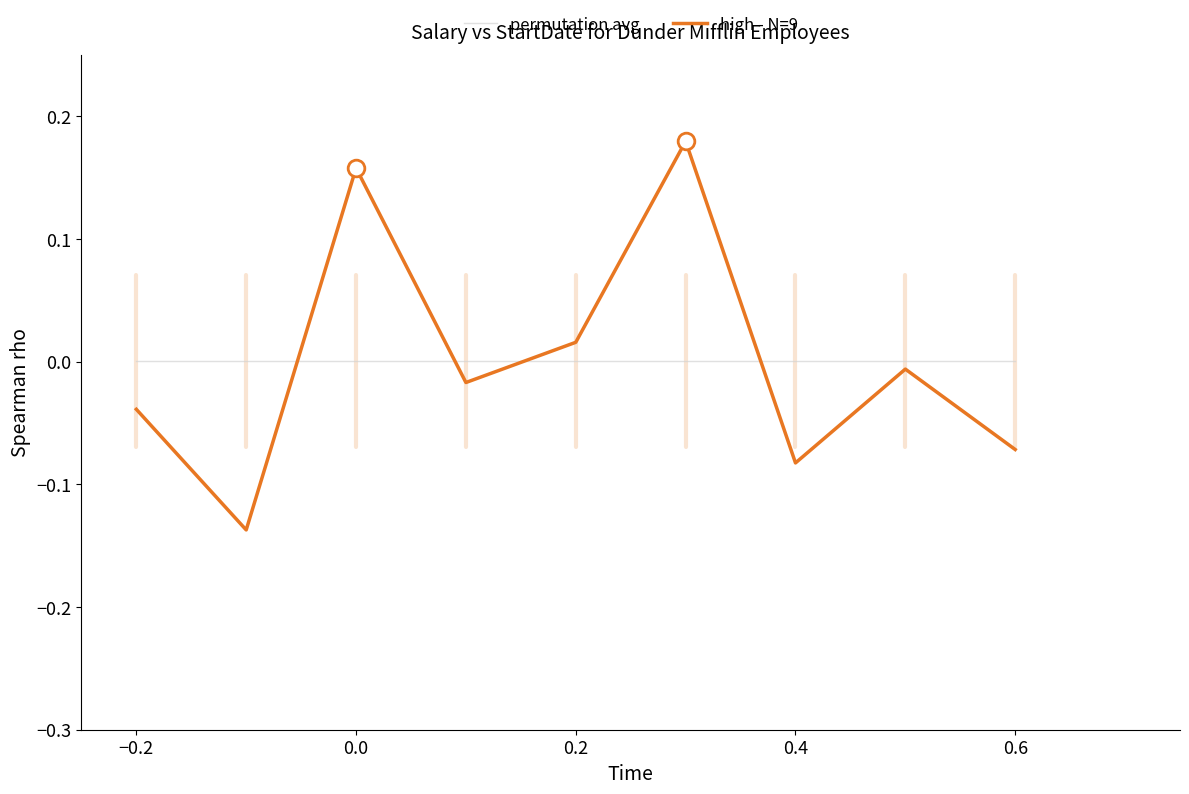

Rank the series by their maximum value, from highest to lowest.

high - N=9, permutation avg